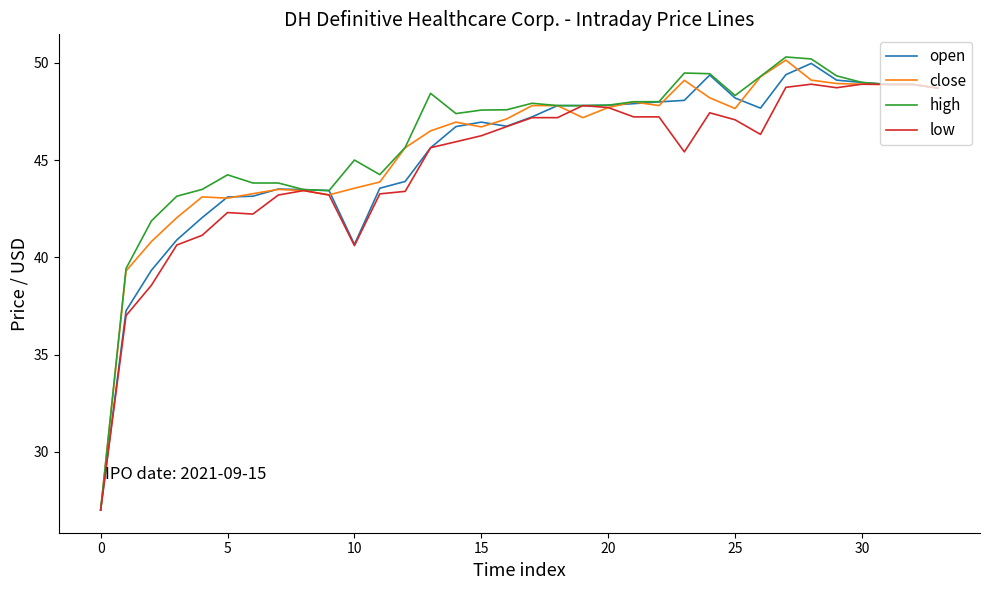

What is the smallest value displayed?

27.0